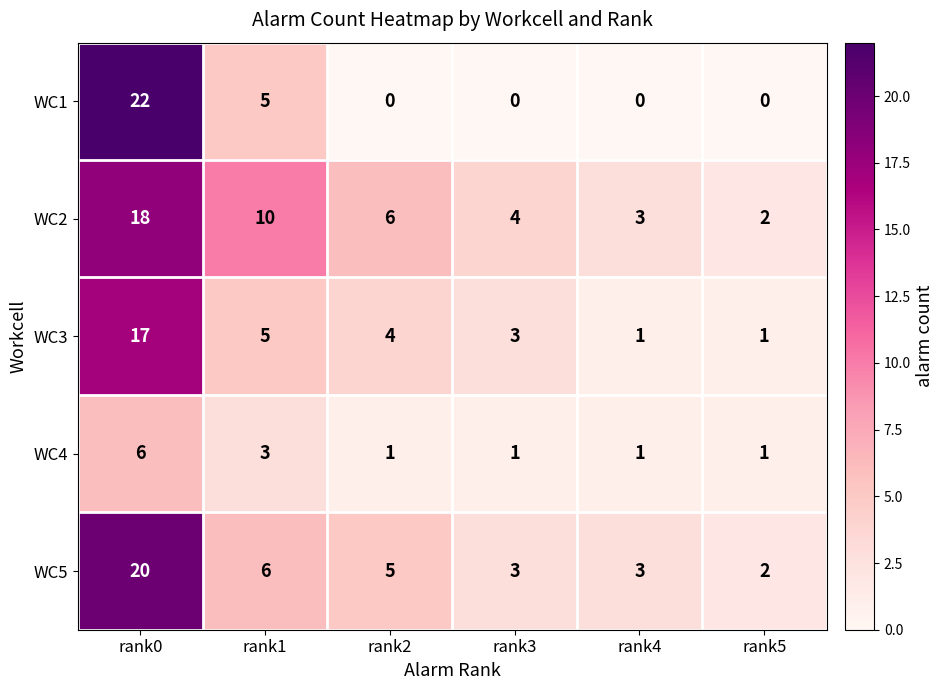

What is the maximum value for WC4?

6